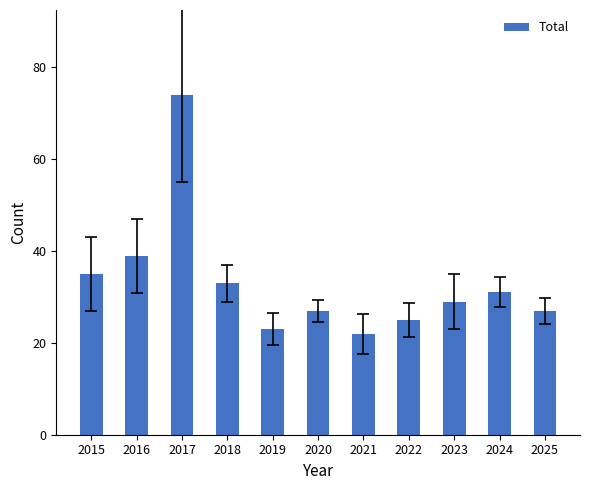

Which category has the lowest value across all series?

2021